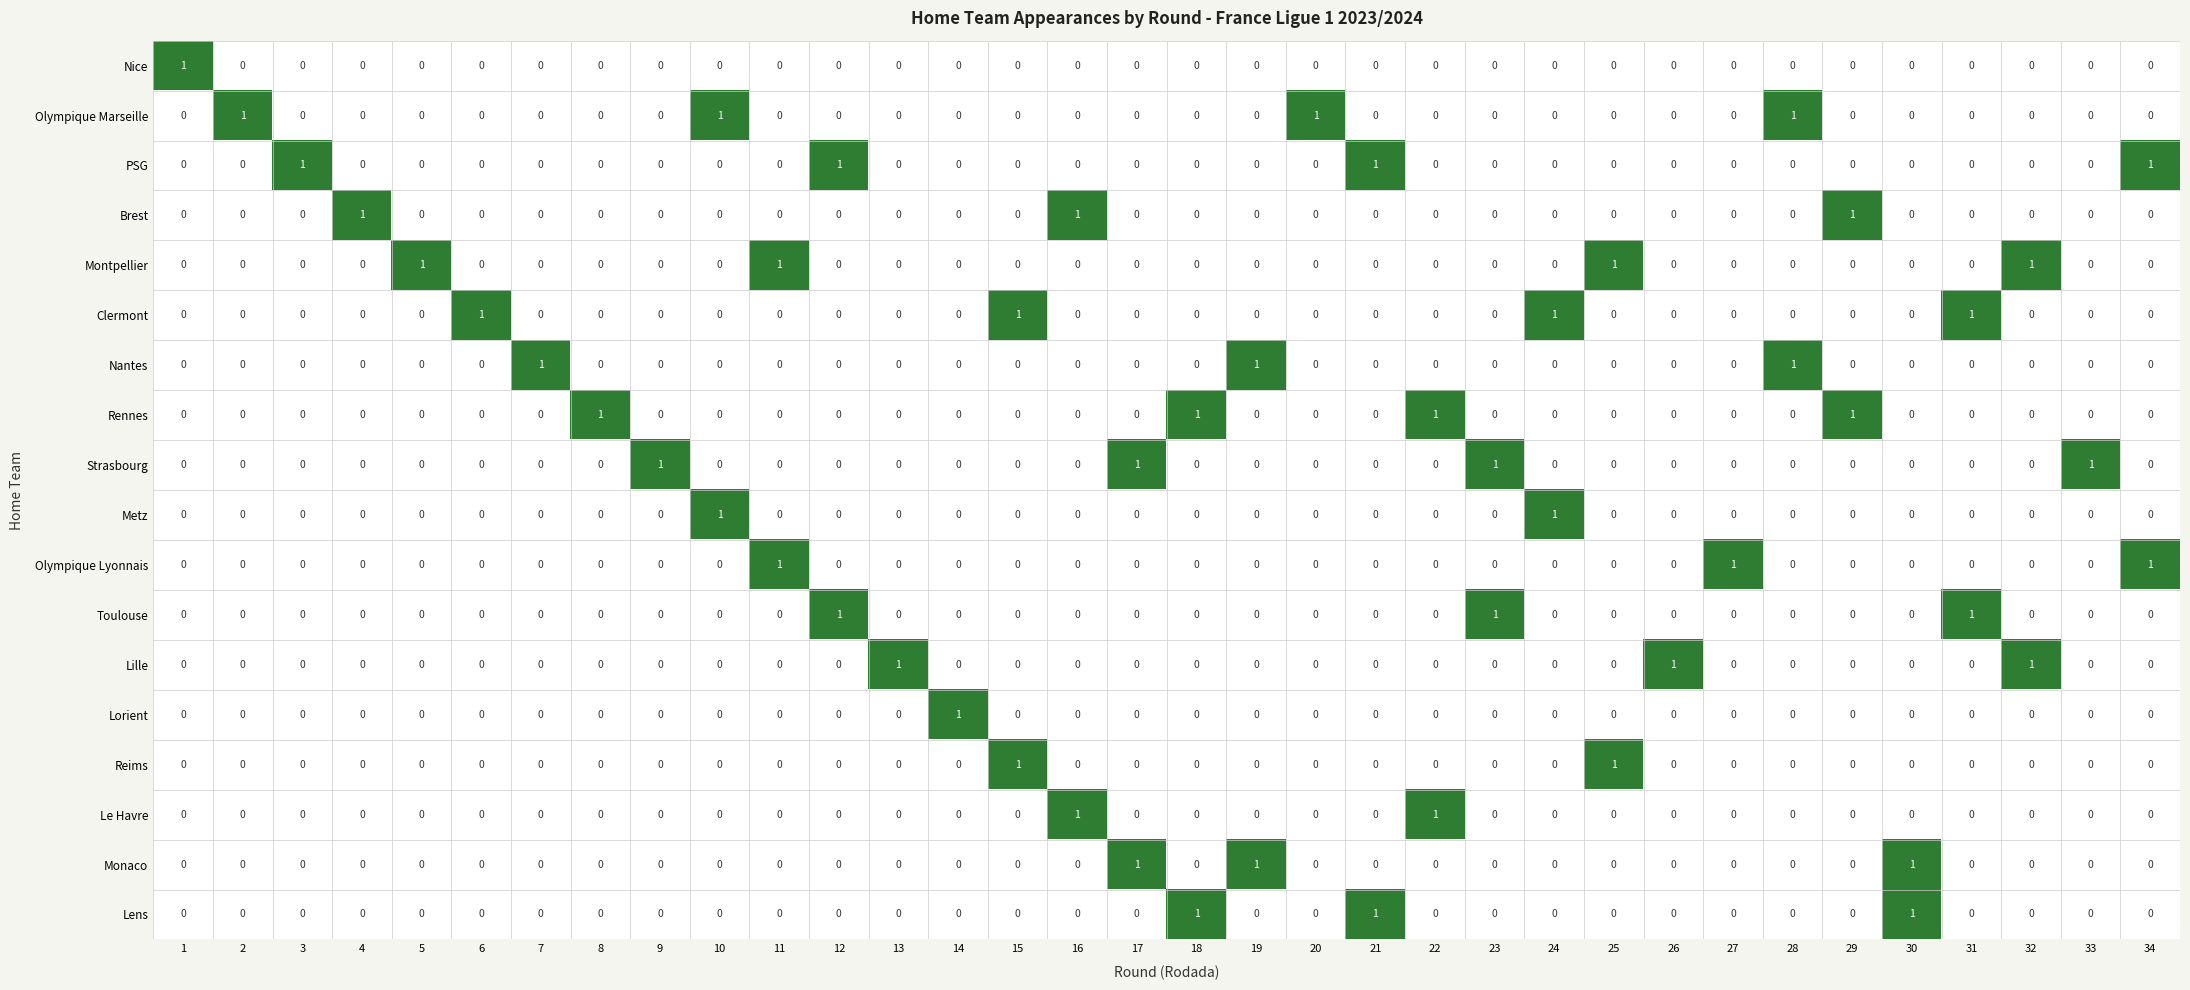

The value of Reims at 8 is 0. True or false?

True